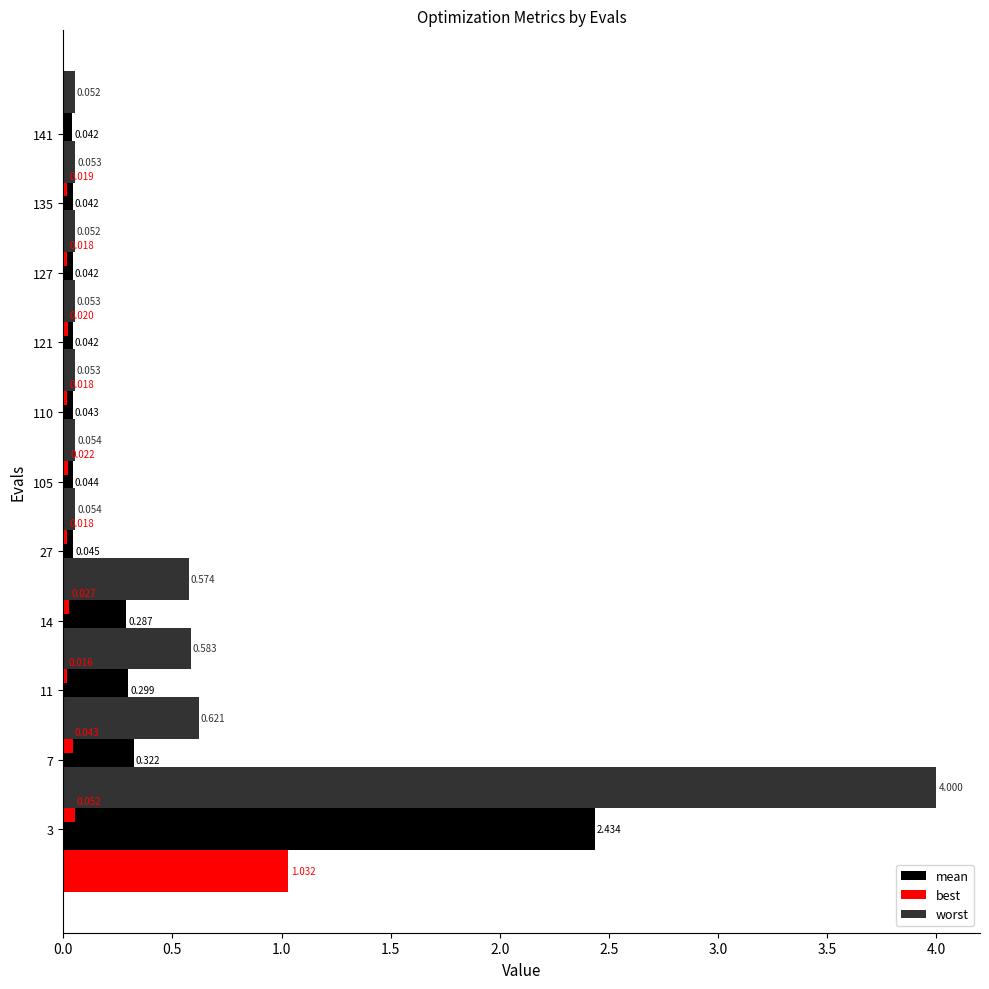

Is the value of best at 4.0 greater than the value of mean at 0.0?

No